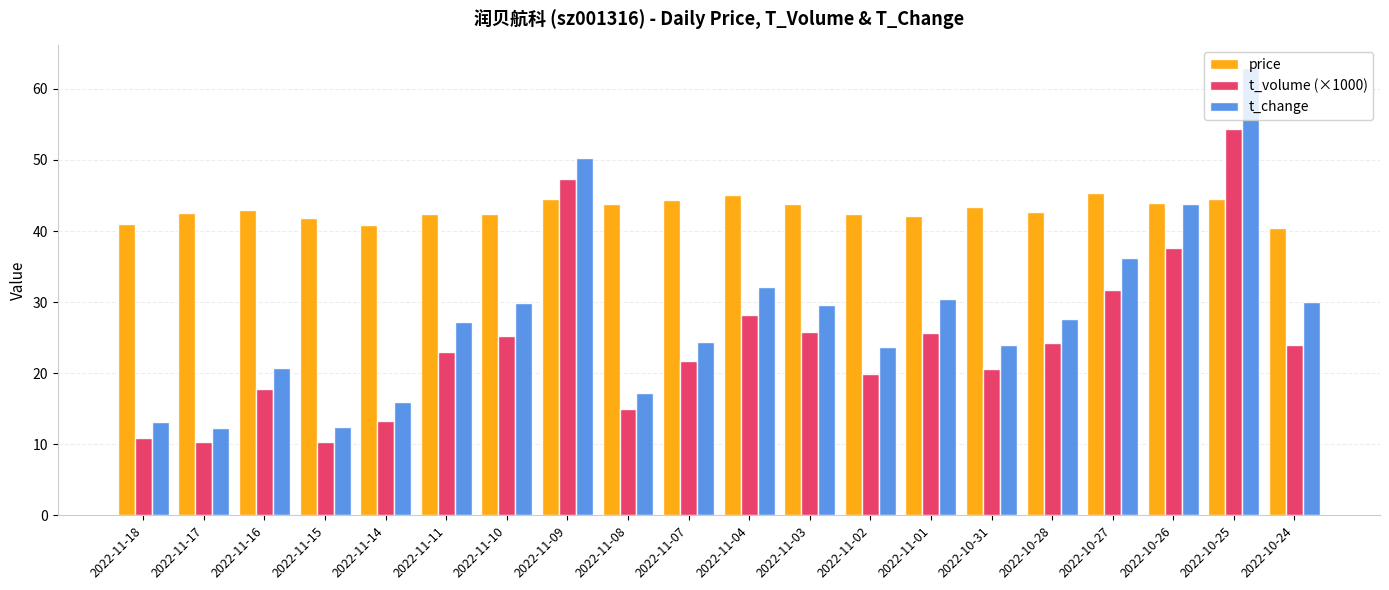

Which category has the highest value across all series?

2022-10-25